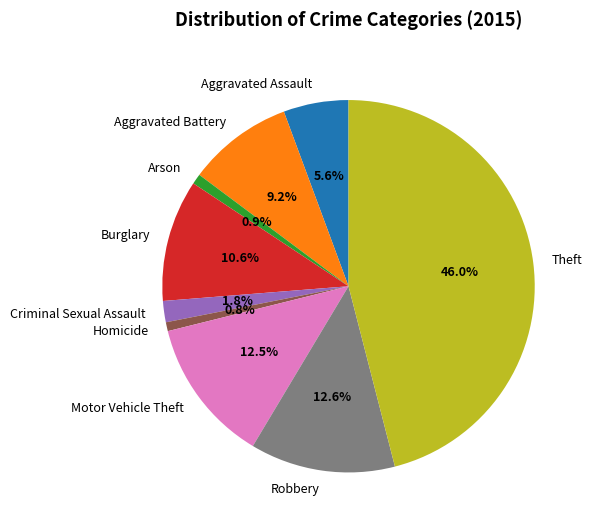

What is the largest slice in the pie chart?

Theft